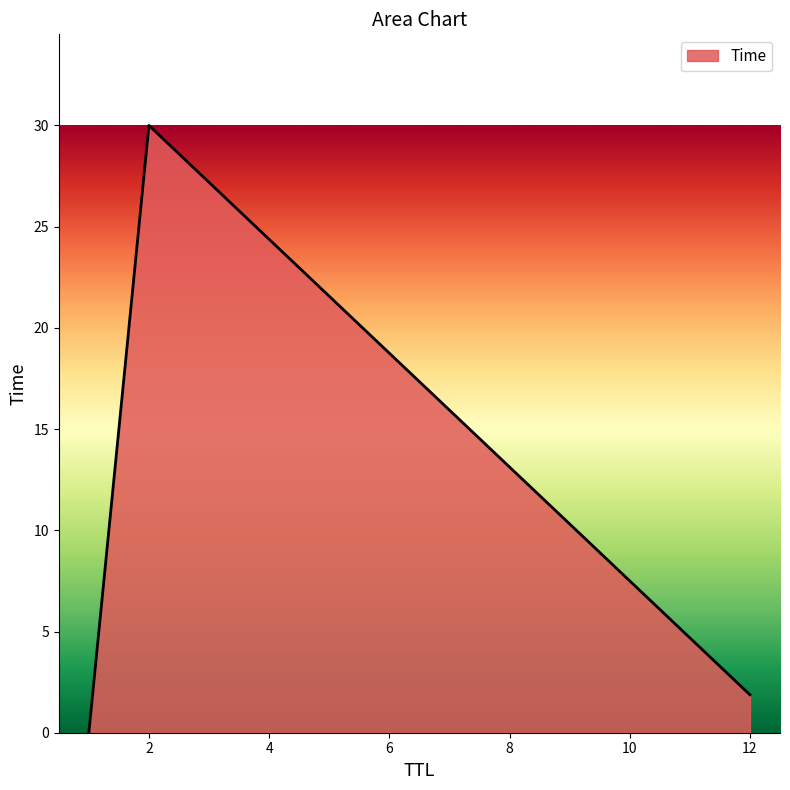

What is the sum of all values?

31.9